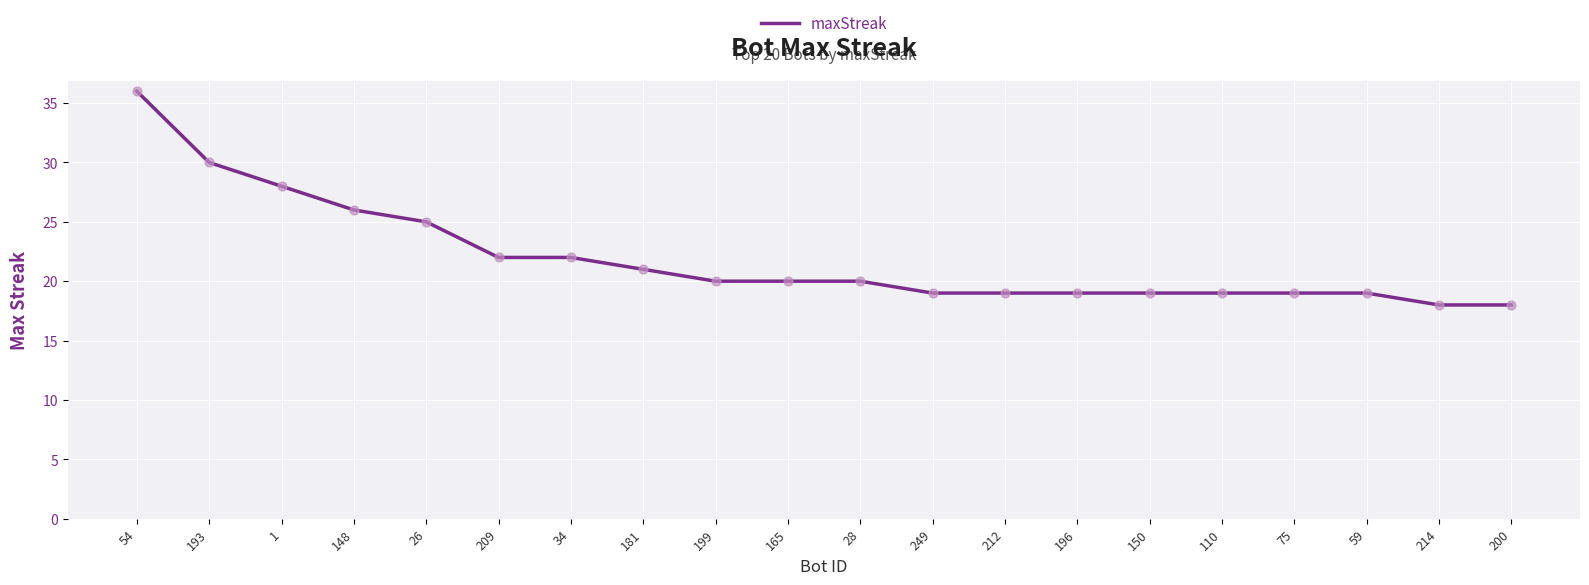

Which has a higher value, 1 or 54?

54